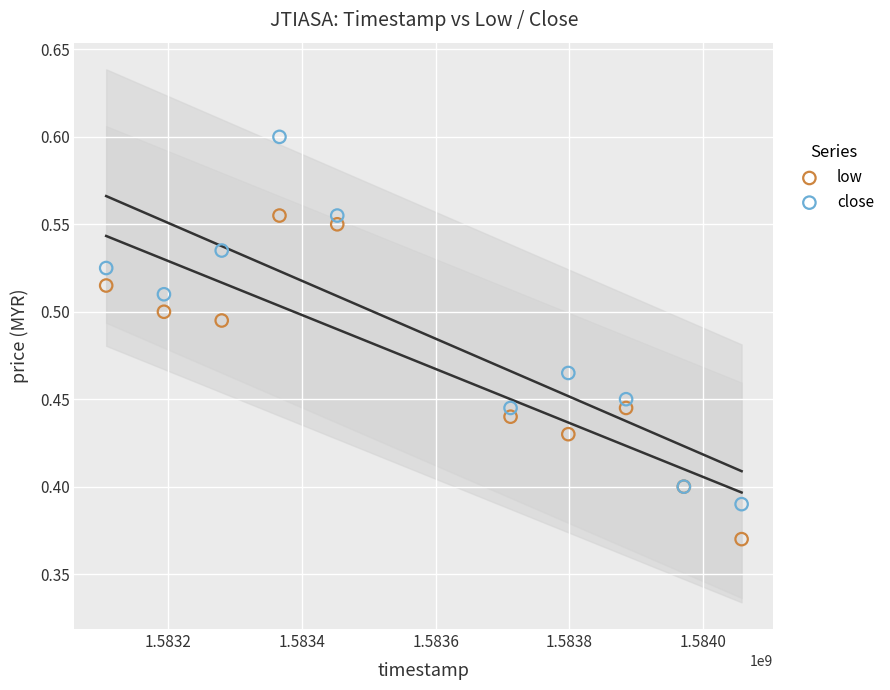

Which series has the largest Y range (max minus min)?

close